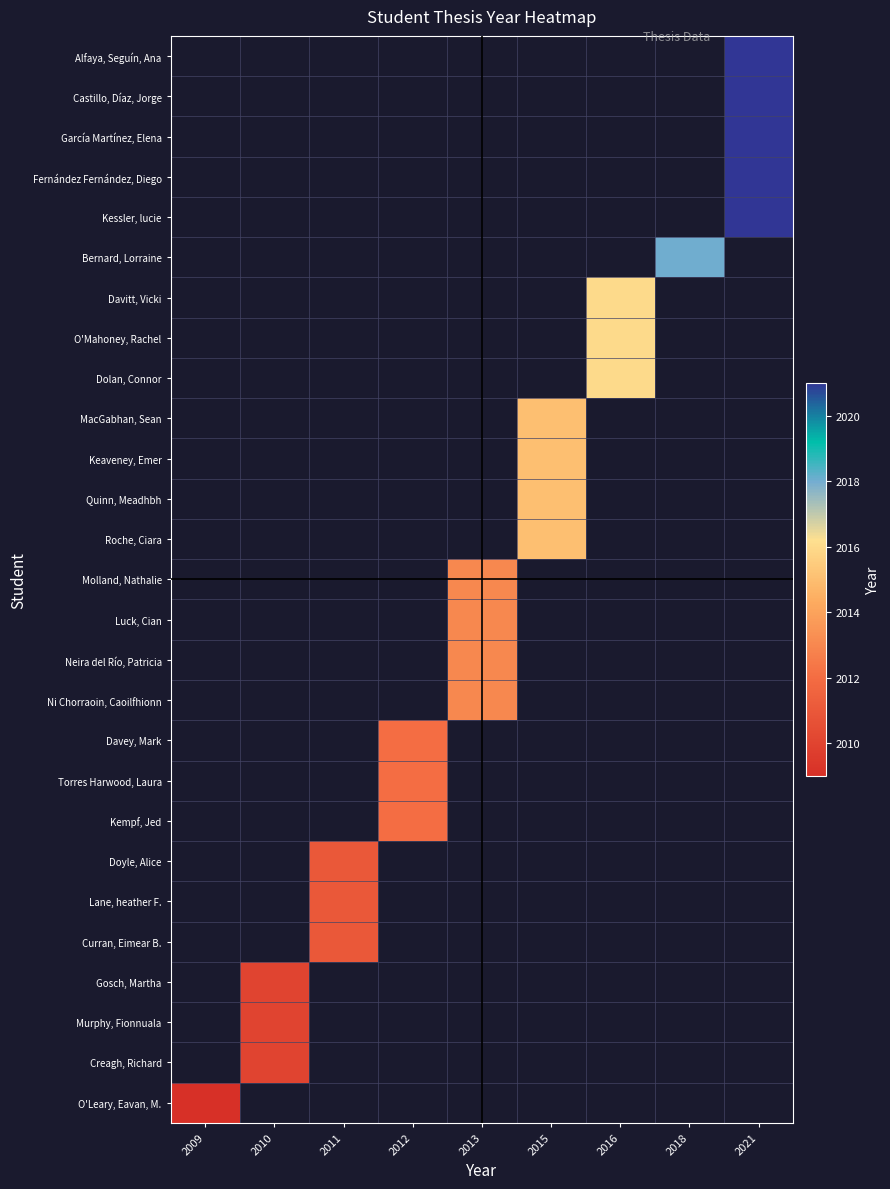

Is the value of Davitt, Vicki at 2013 greater than the value of Roche, Ciara at 2021?

No